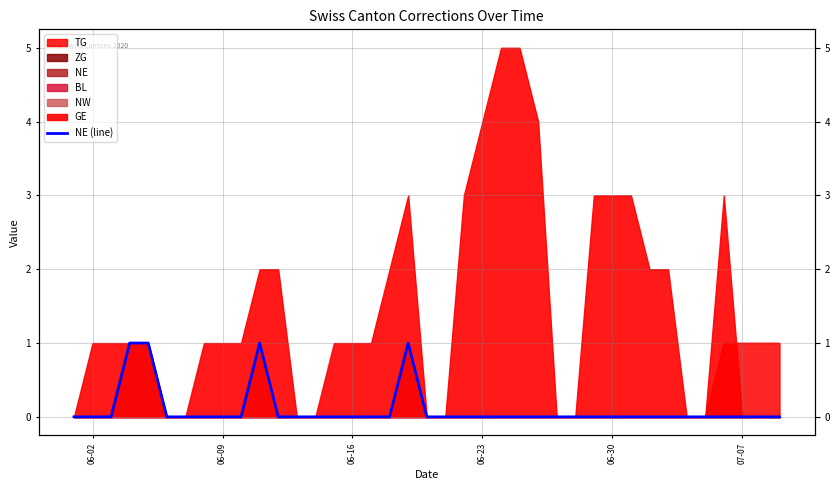

Where is the data nearest to the value 0?

06-02